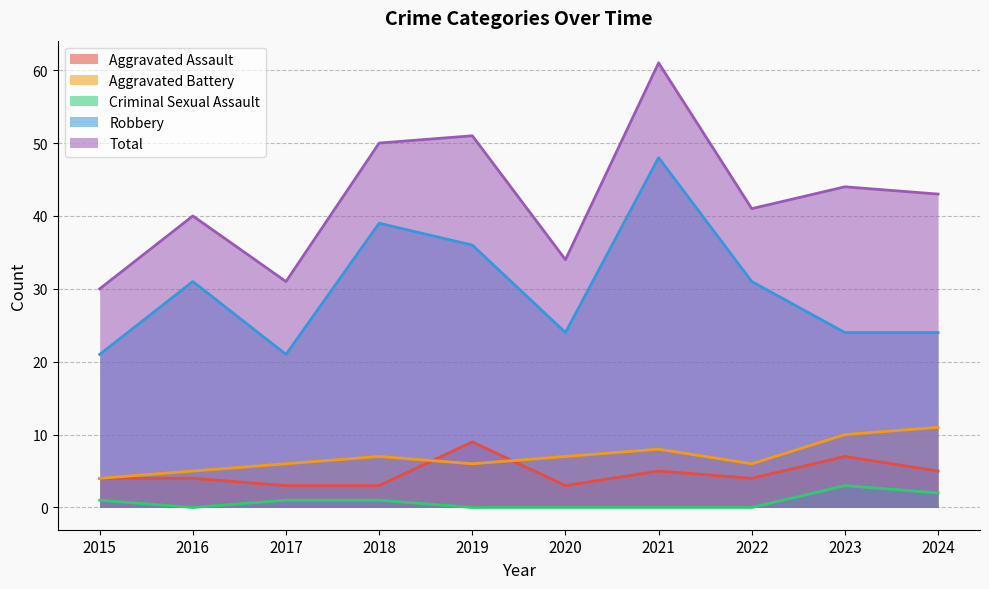

Between 2015 and 2020, which is larger?

2015